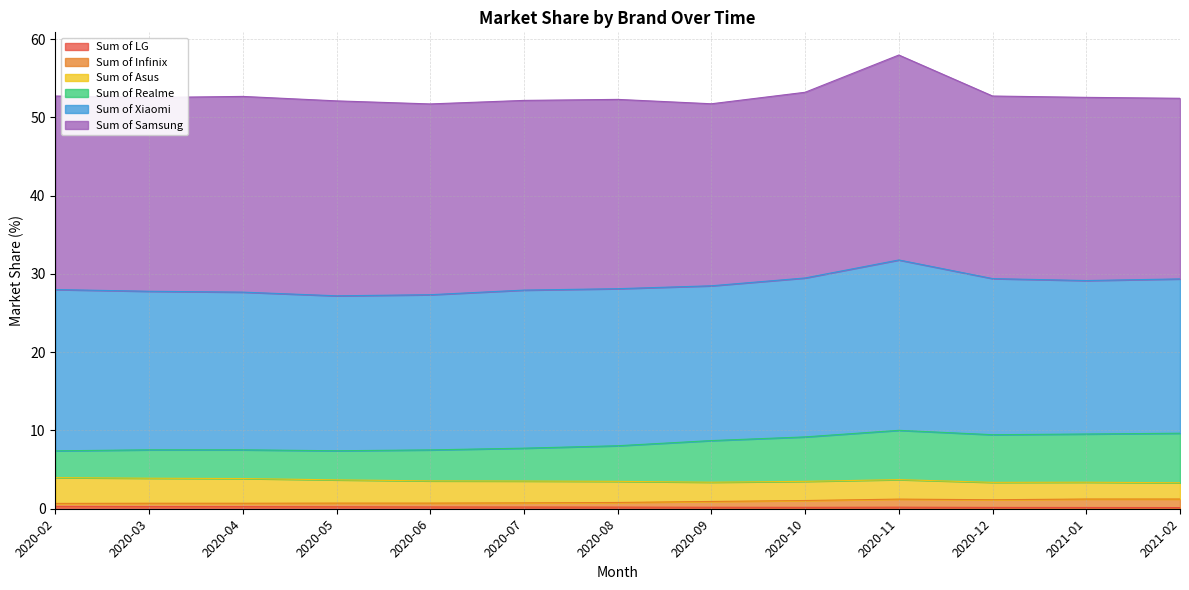

How many data points in Sum of Realme are above 8?

7